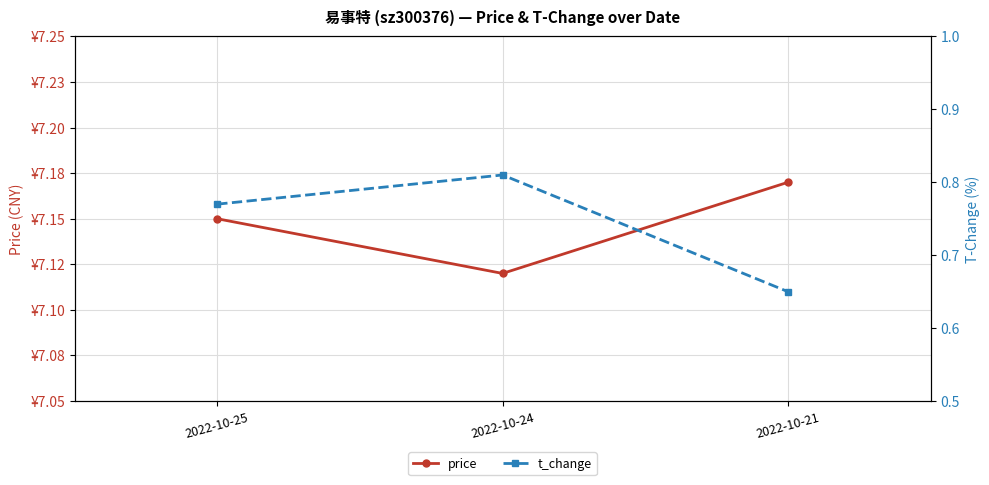

The value of t_change at 2022-10-24 is 0.8. True or false?

True